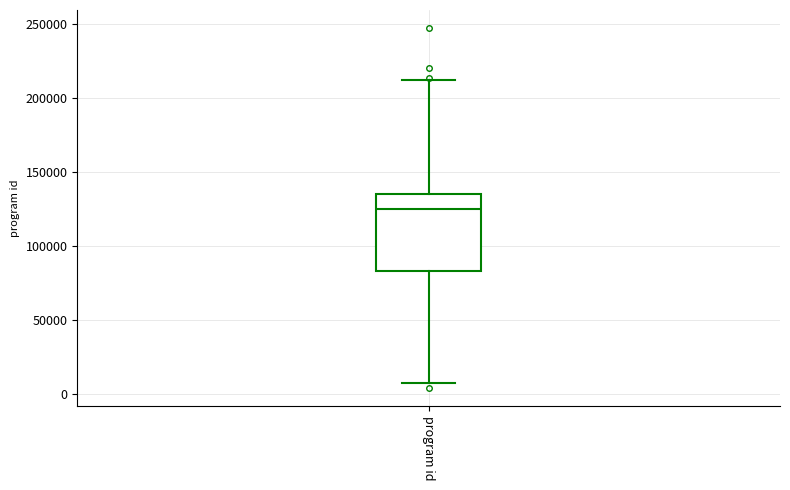

Where is the upper edge of the box for program id on the y-axis? The values are not printed on the chart, so give them approximately, as read against the axis.

135000